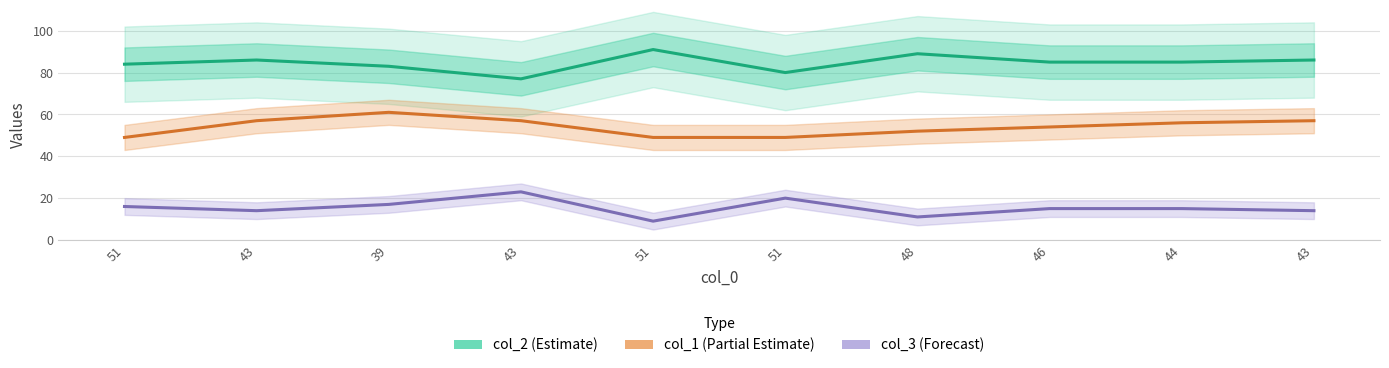

Which series has the widest spread of values?

col_2 (Estimate)